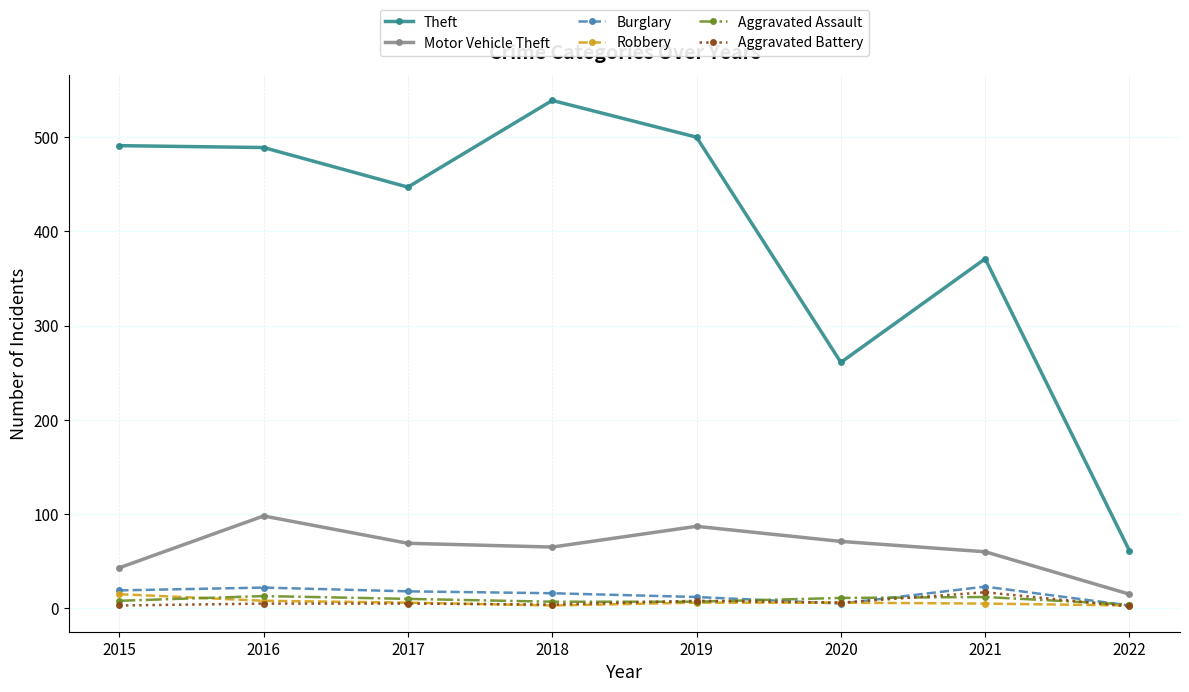

True or false: Aggravated Battery and Theft cross at least once.

False